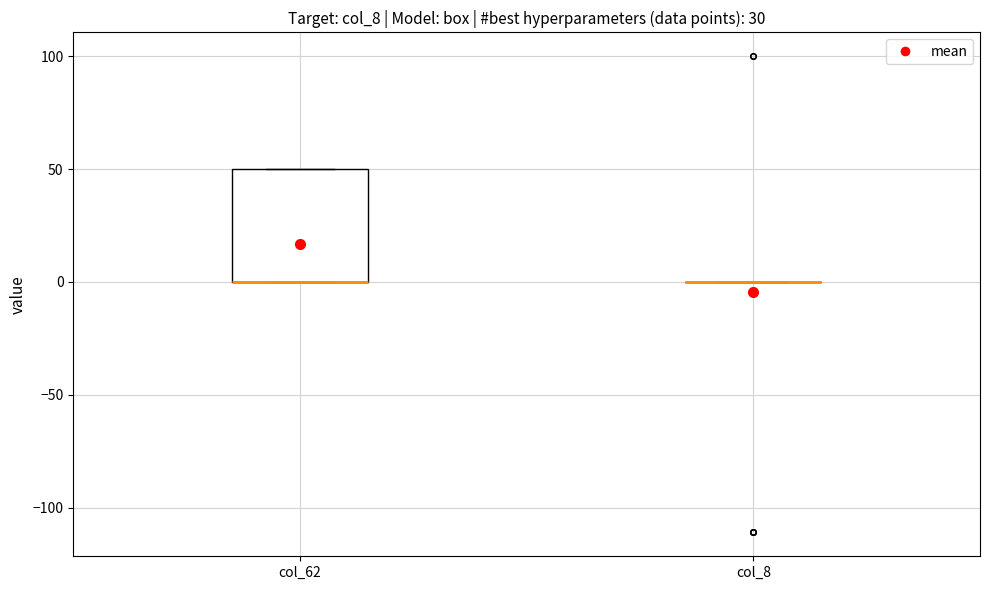

Reading left to right, read every box against the y-axis: the position of its median line, the range the box covers, and the ends of its whiskers. The values are not printed on the chart, so give them approximately, as read against the axis.

col_62: median 0 (drawn on the box's lower edge), box 0 to 50, whiskers 0 to 50
col_8: box collapsed to a line at 0, whiskers 0 to 0